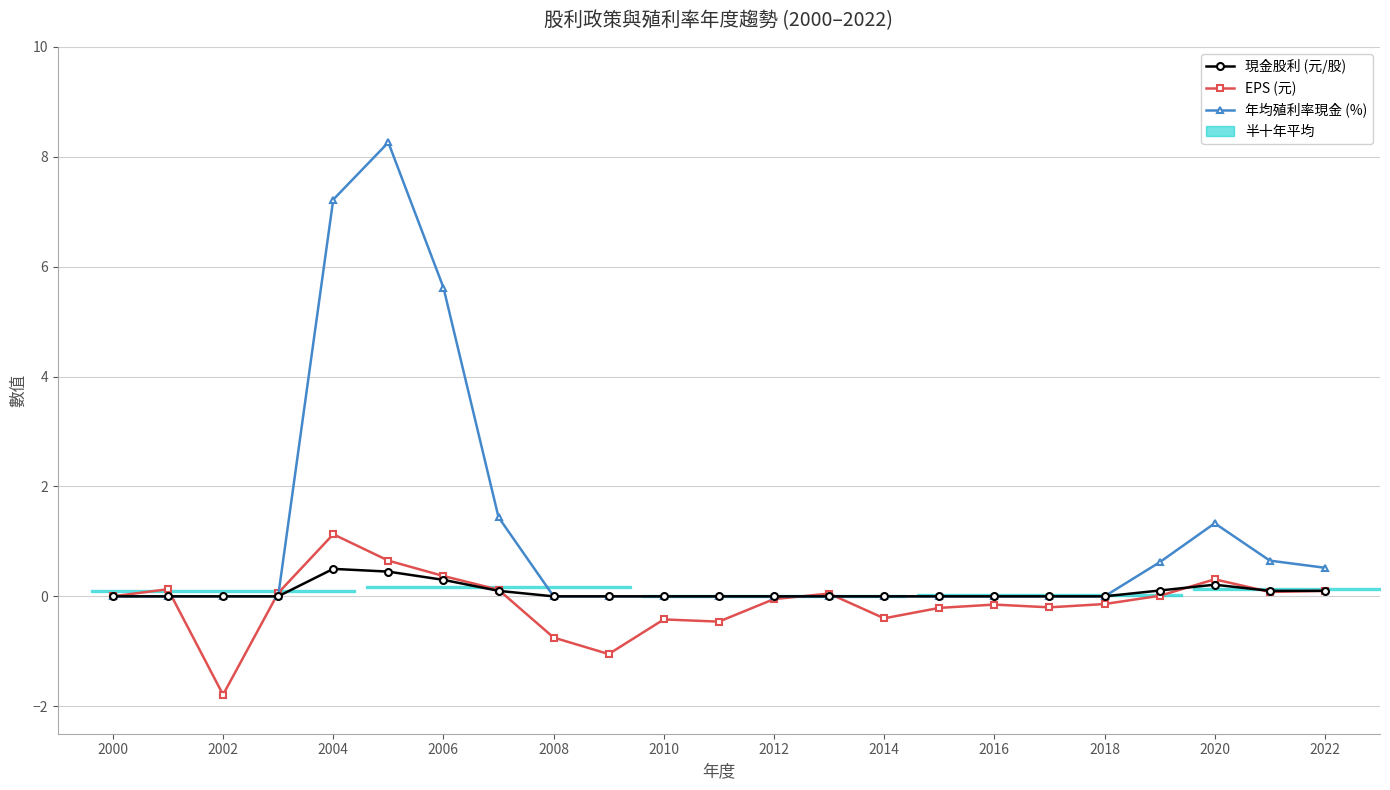

How many times do EPS (元) and 年均殖利率現金 (%) cross each other?

5